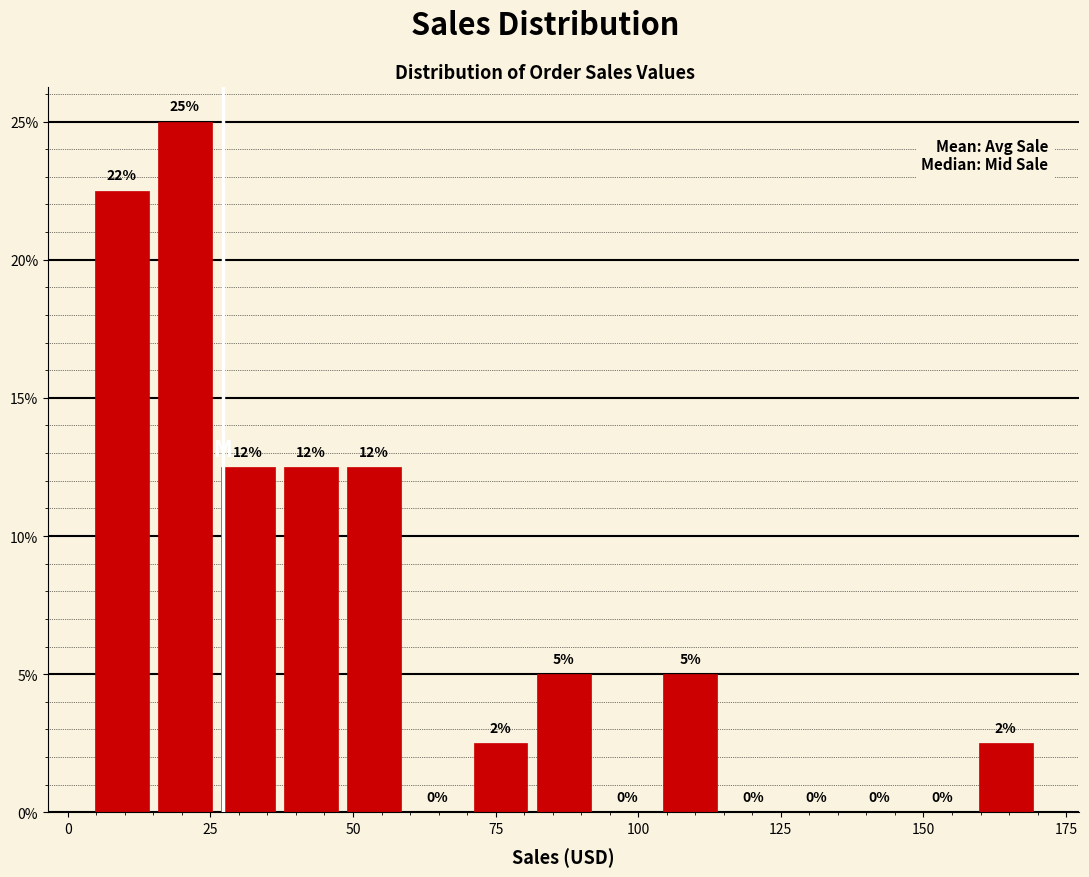

Around what value on the x-axis is the tallest bar? Give the approximate position of its centre, as read against the axis.

20